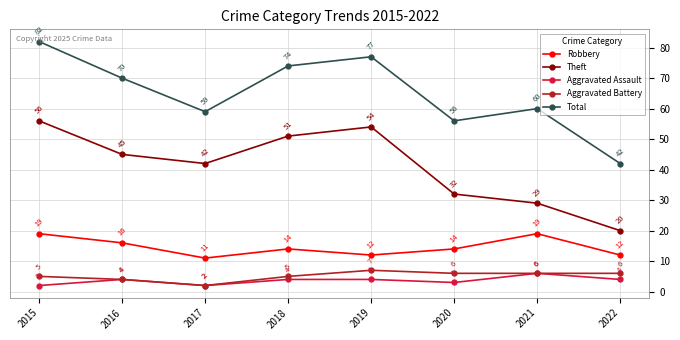

Reading left to right, extract all data points from this chart.

Robbery: 19	16	11	14	12	14	19	12
Theft: 56	45	42	51	54	32	29	20
Aggravated Assault: 2	4	2	4	4	3	6	4
Aggravated Battery: 5	4	2	5	7	6	6	6
Total: 82	70	59	74	77	56	60	42